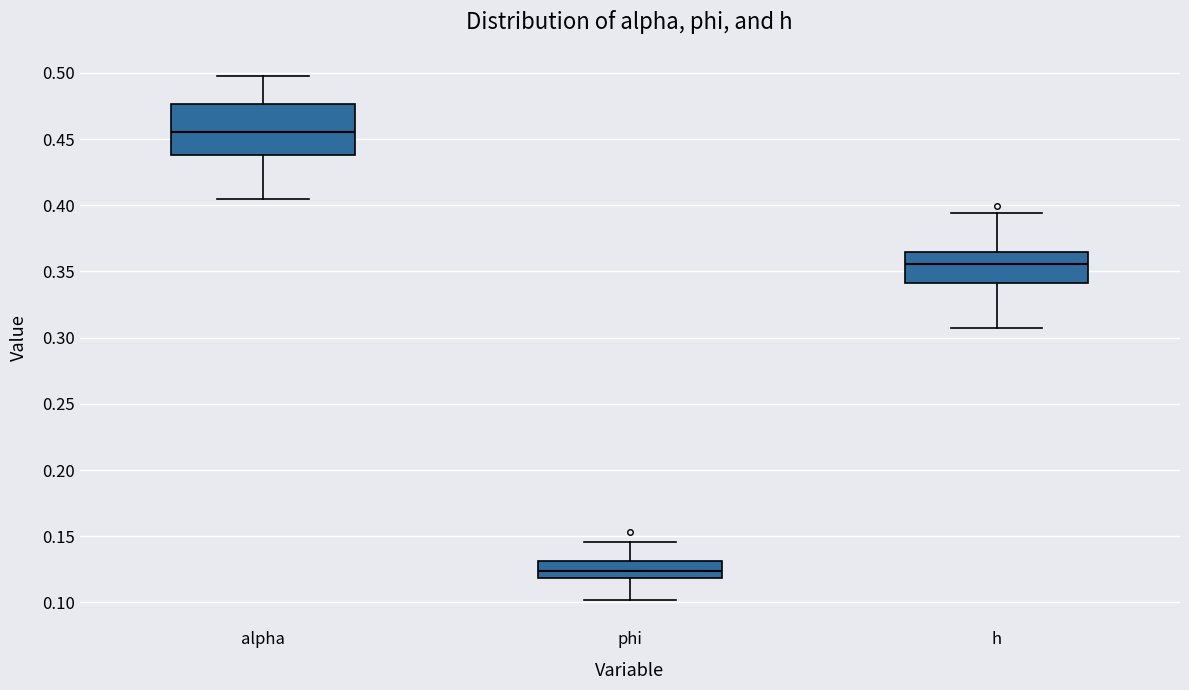

Reading left to right, transcribe this box plot: for each box, give where its median line is, the range the box spans, and where its two whiskers end, as read against the y-axis. The values are not printed on the chart, so give them approximately, as read against the axis.

alpha: median 0.455, box 0.440 to 0.475, whiskers 0.405 to 0.500
phi: median 0.125, box 0.120 to 0.130, whiskers 0.100 to 0.145
h: median 0.355, box 0.340 to 0.365, whiskers 0.305 to 0.395